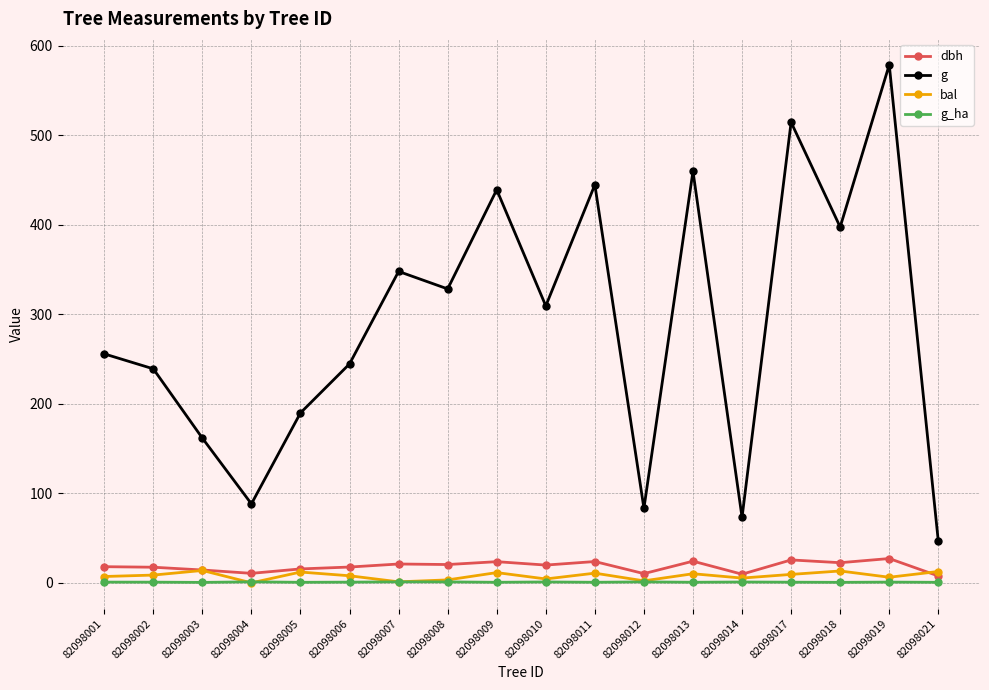

What is the difference between the highest and lowest values at 82098012?

82.3